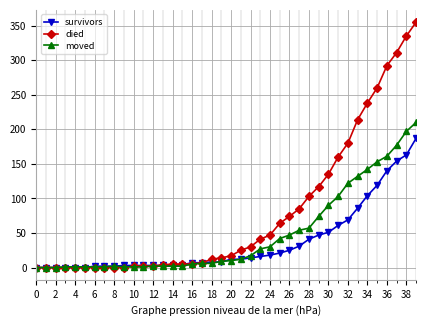

What is the value of the survivors point at the 34th from the left?

86